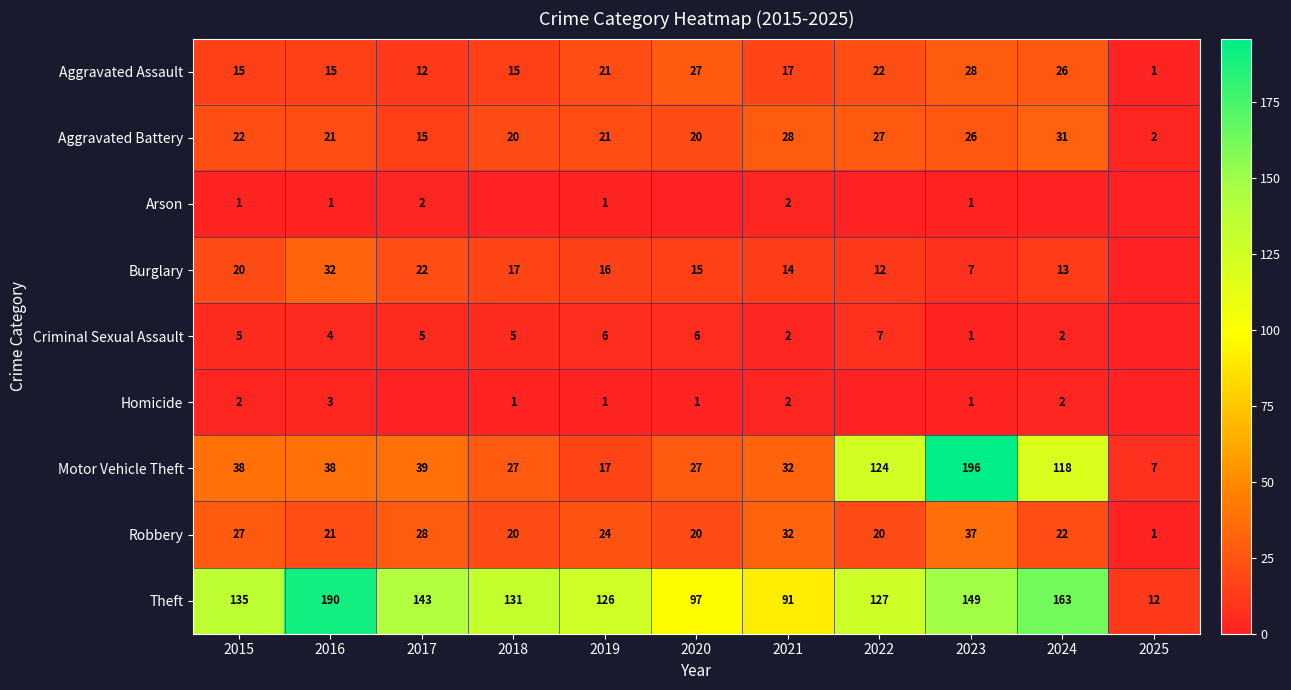

The Robbery series shows 27 at 2015. True or false?

True